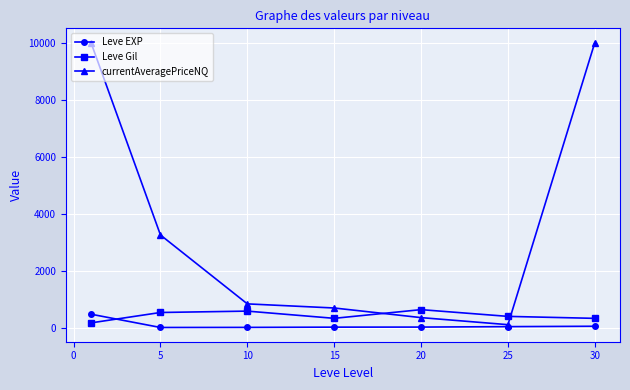

Which series has the largest range (max minus min)?

currentAveragePriceNQ